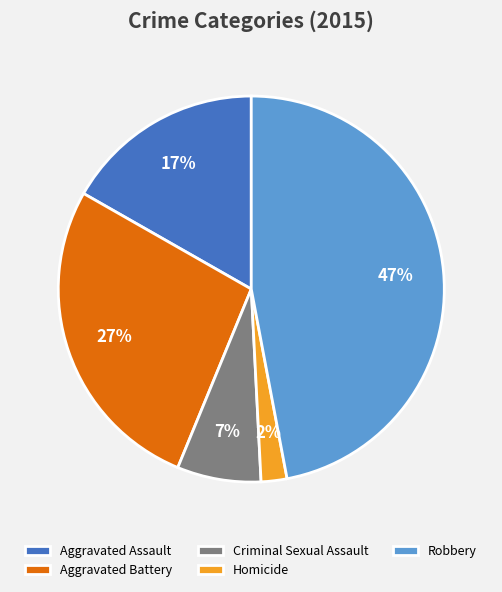

Combined, do Homicide and Aggravated Battery account for over 50%?

No